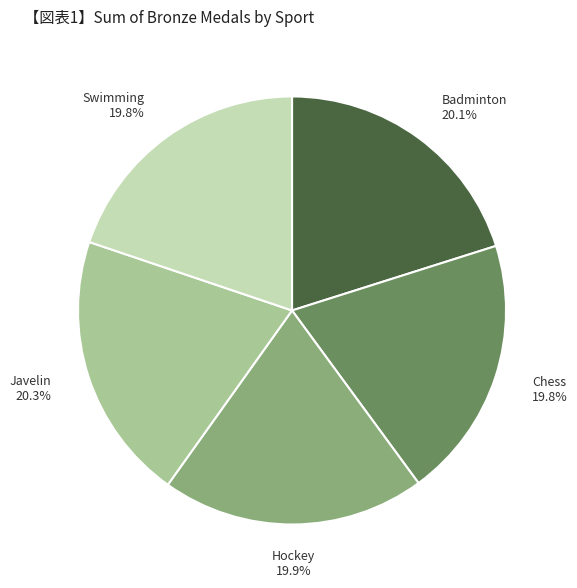

To the nearest percent, what portion does Chess represent?

20%